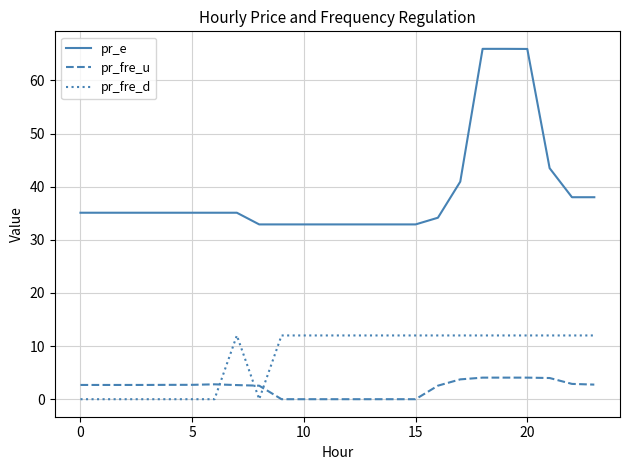

What is the maximum value for pr_fre_d?

12.0